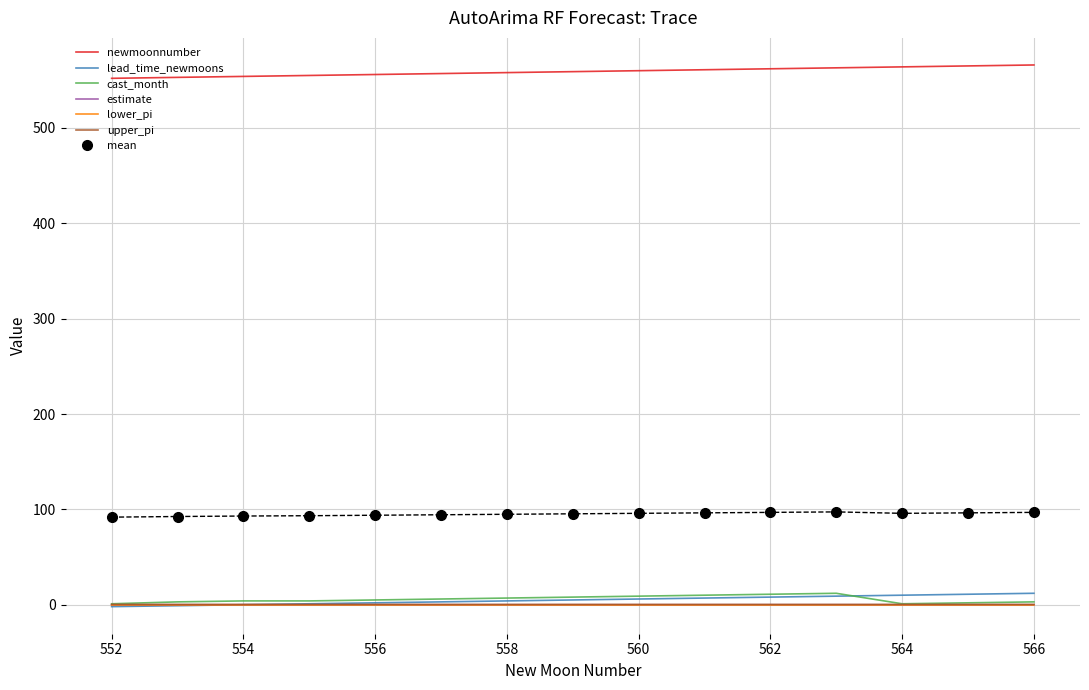

What is the greatest value displayed?

566.0